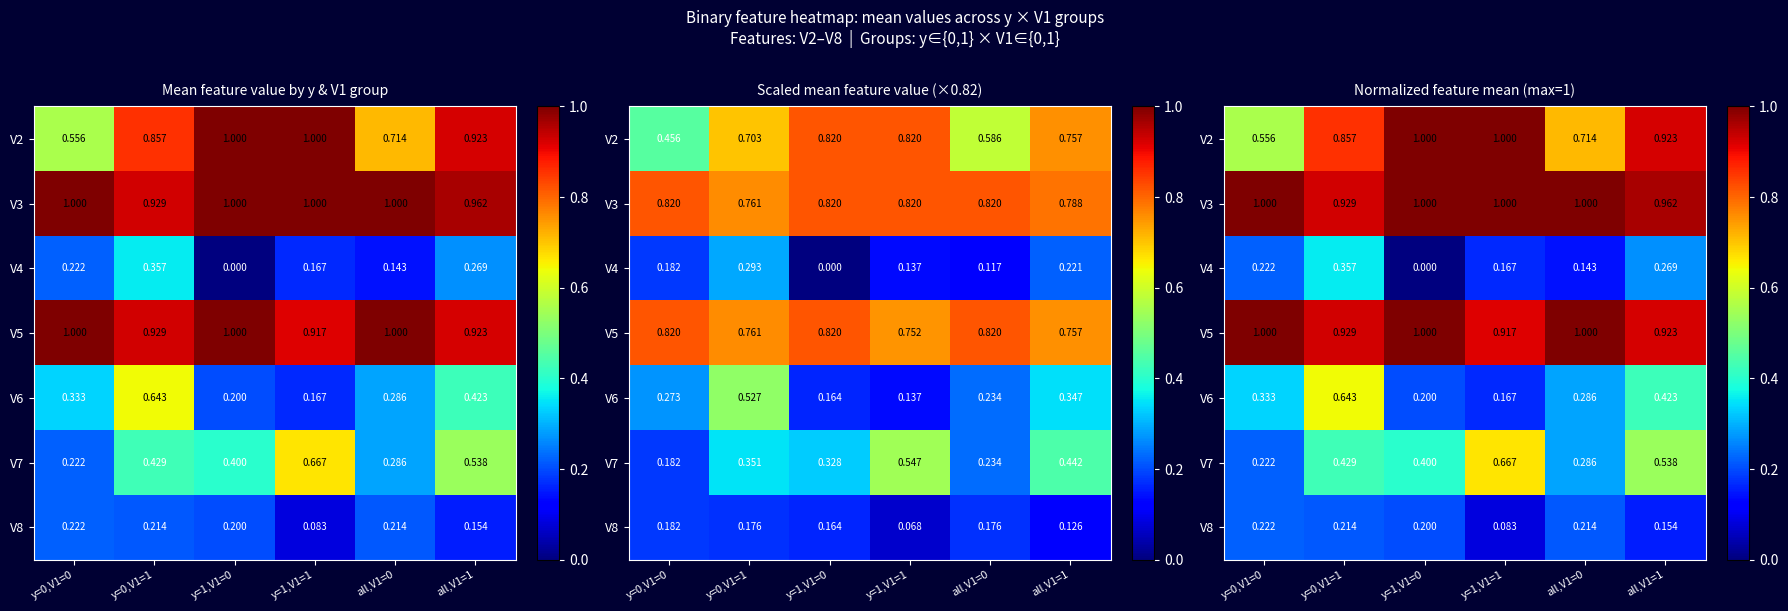

True or false: V8 has a value of 0.2 at all,V1=1.

True